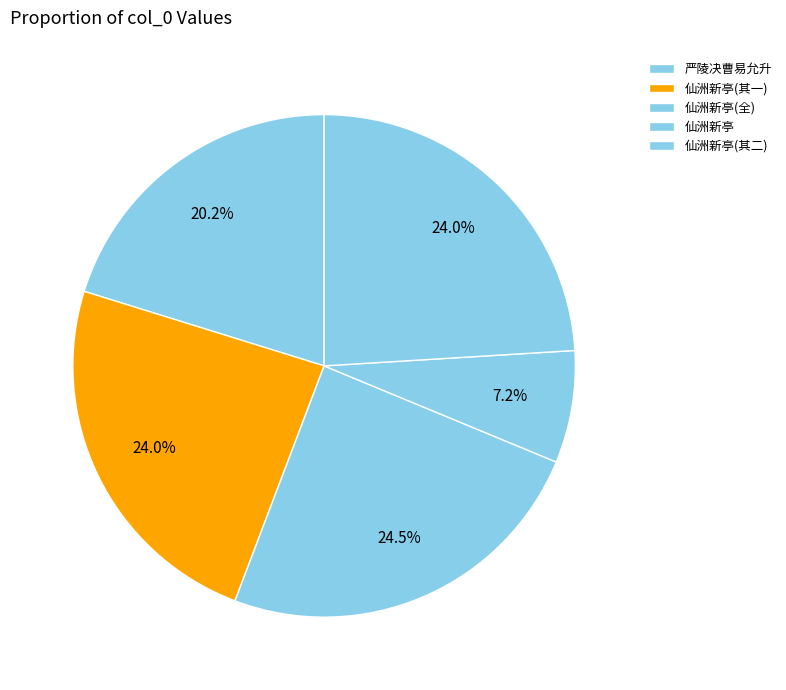

How many segments does this pie chart have?

5